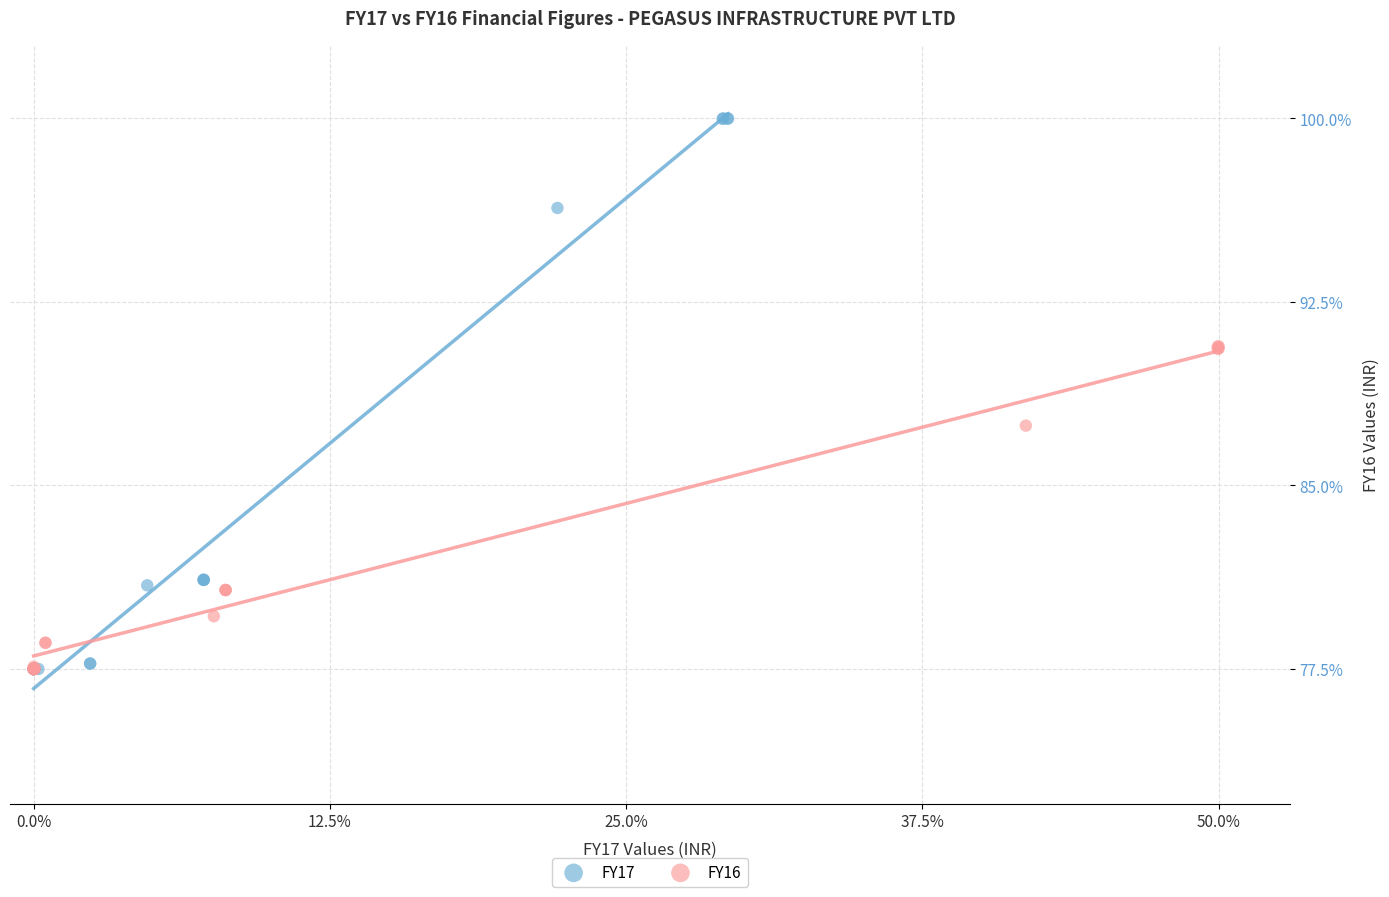

Which series has the largest Y range (max minus min)?

FY17